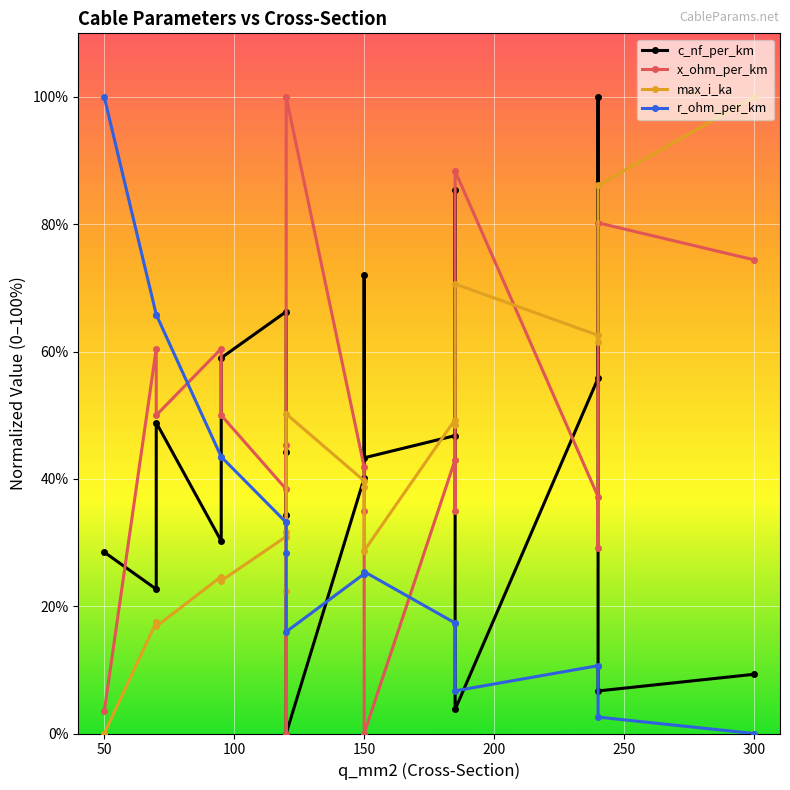

True or false: c_nf_per_km has a value of -42.9 at 8.

False